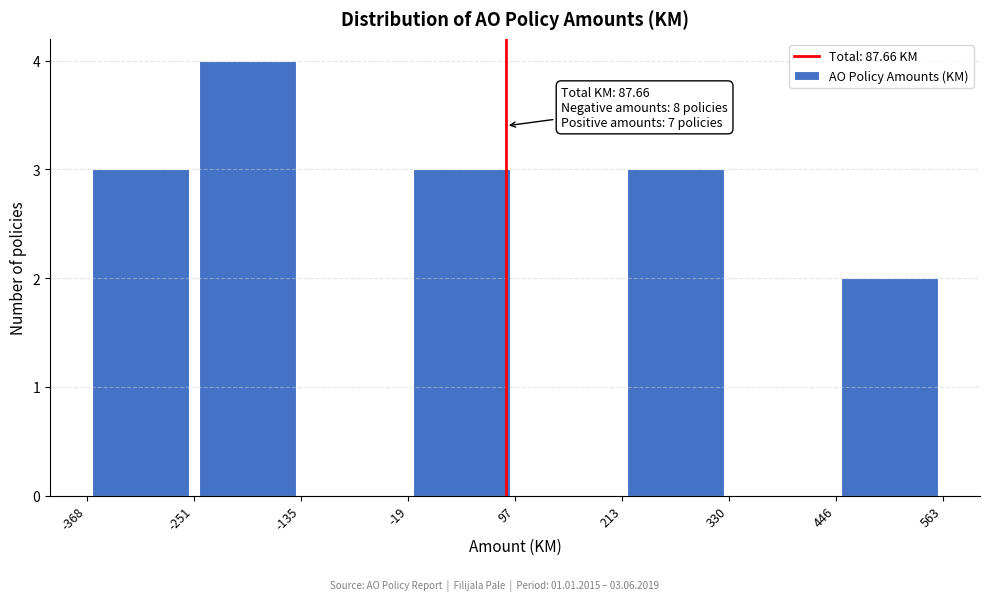

Which range on the x-axis has the tallest bar?

-251 to -135